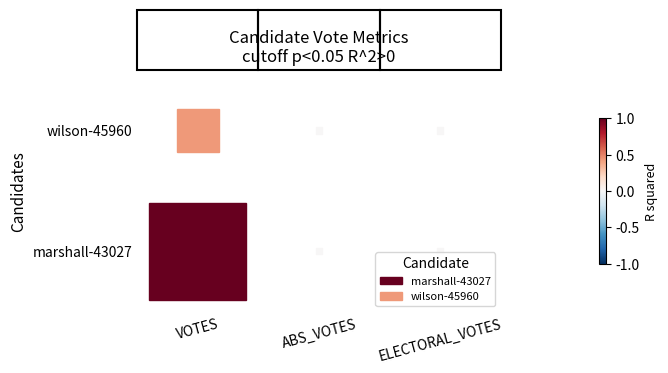

Is the value of wilson-45960 at 0 greater than the value of marshall-43027 at 0?

No